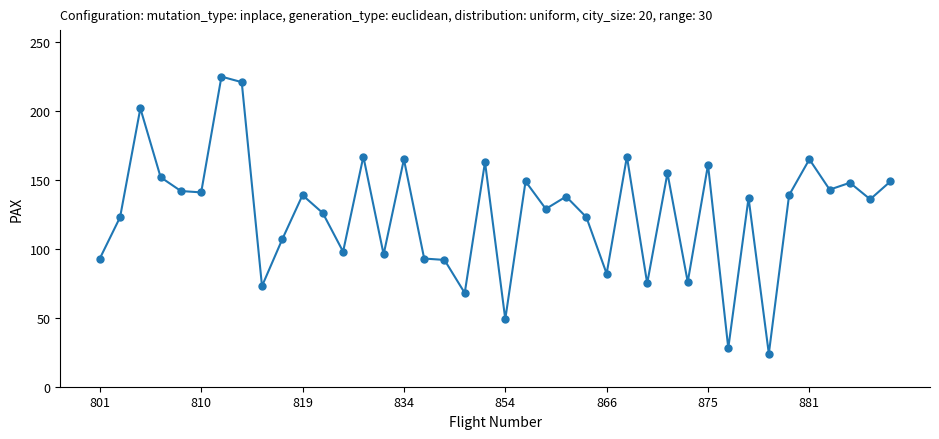

What is the average value?

126